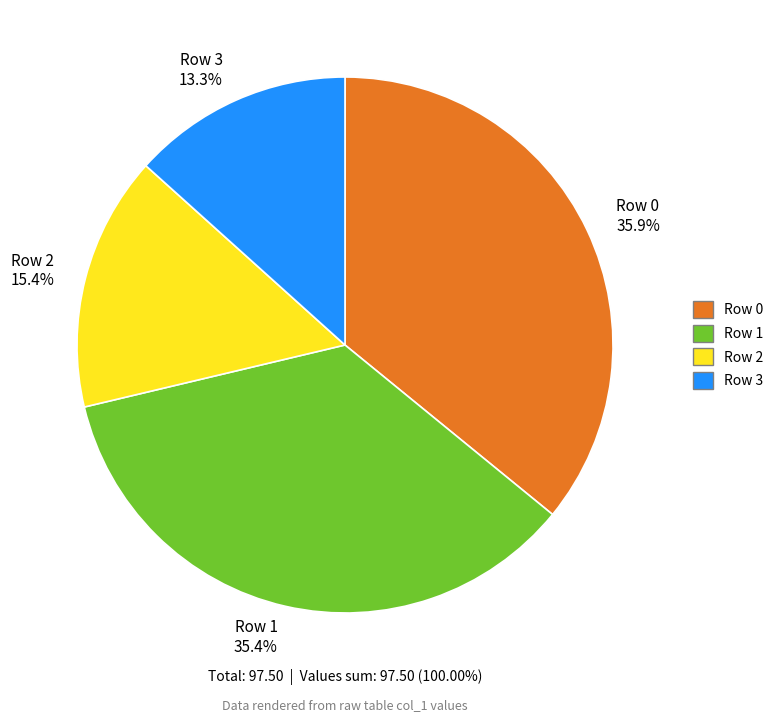

Does any single category account for the majority?

No